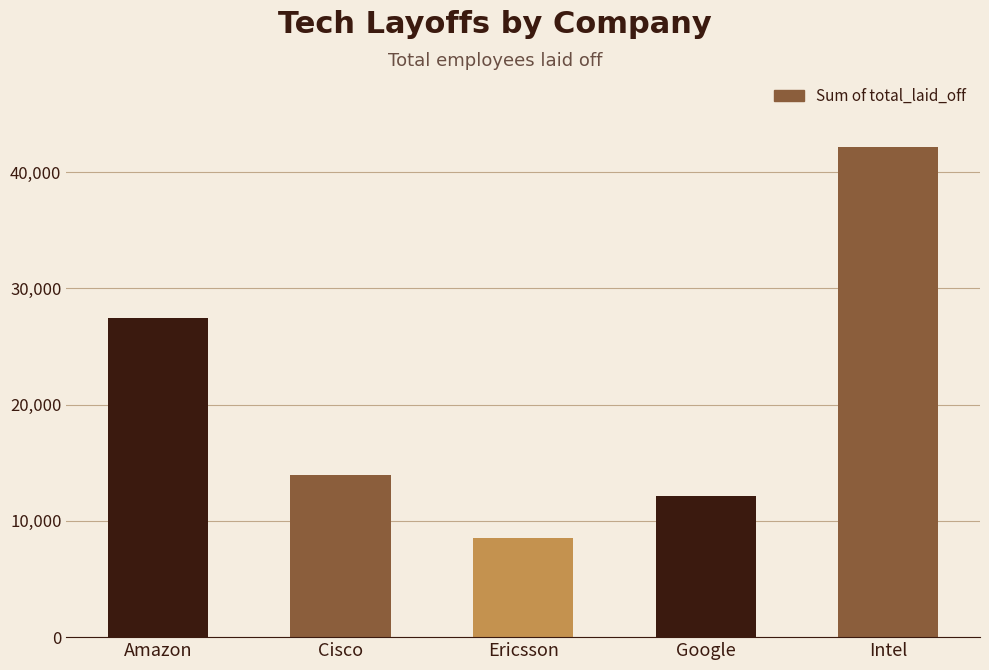

Rank the categories by value from lowest to highest.

Ericsson, Google, Cisco, Amazon, Intel